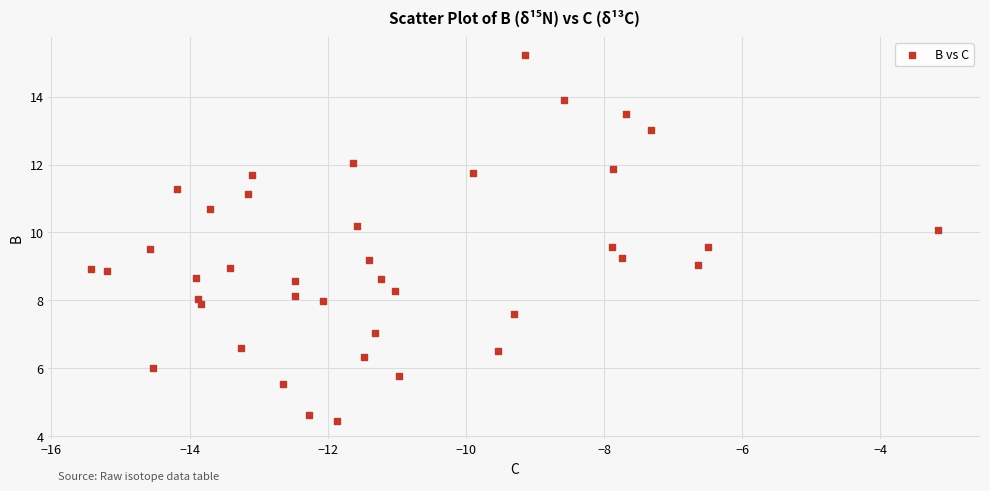

What is the range of X values (max minus min)?

12.3